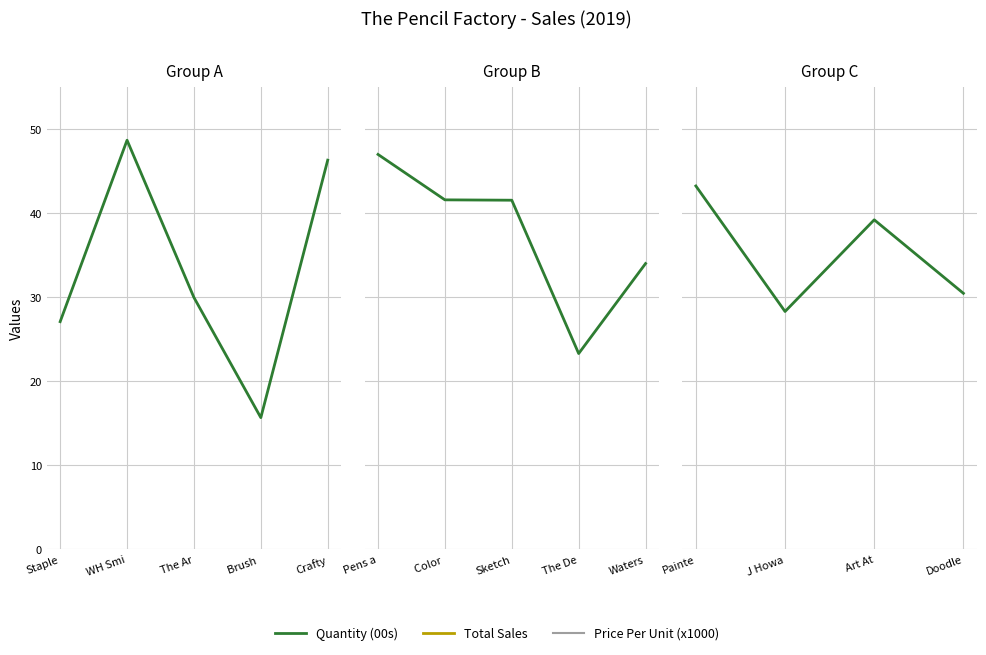

Rank the series at Art At from highest to lowest value.

Total Sales, Price Per Unit (x1000), Quantity (00s)